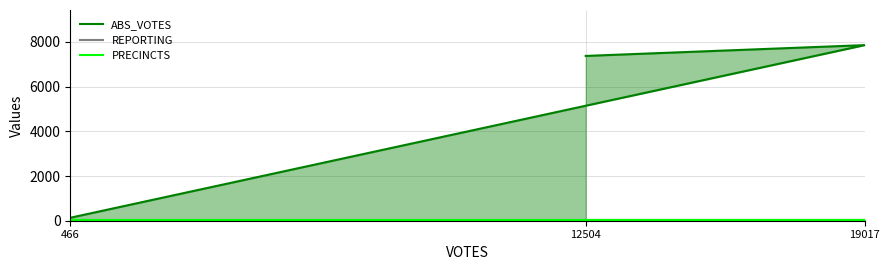

What are all the series names shown in the legend?

ABS_VOTES, REPORTING, PRECINCTS